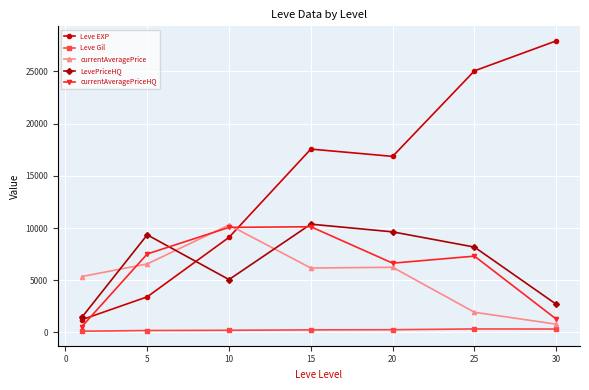

What is the value of the Leve EXP point at the 2nd from the left?

3405.0